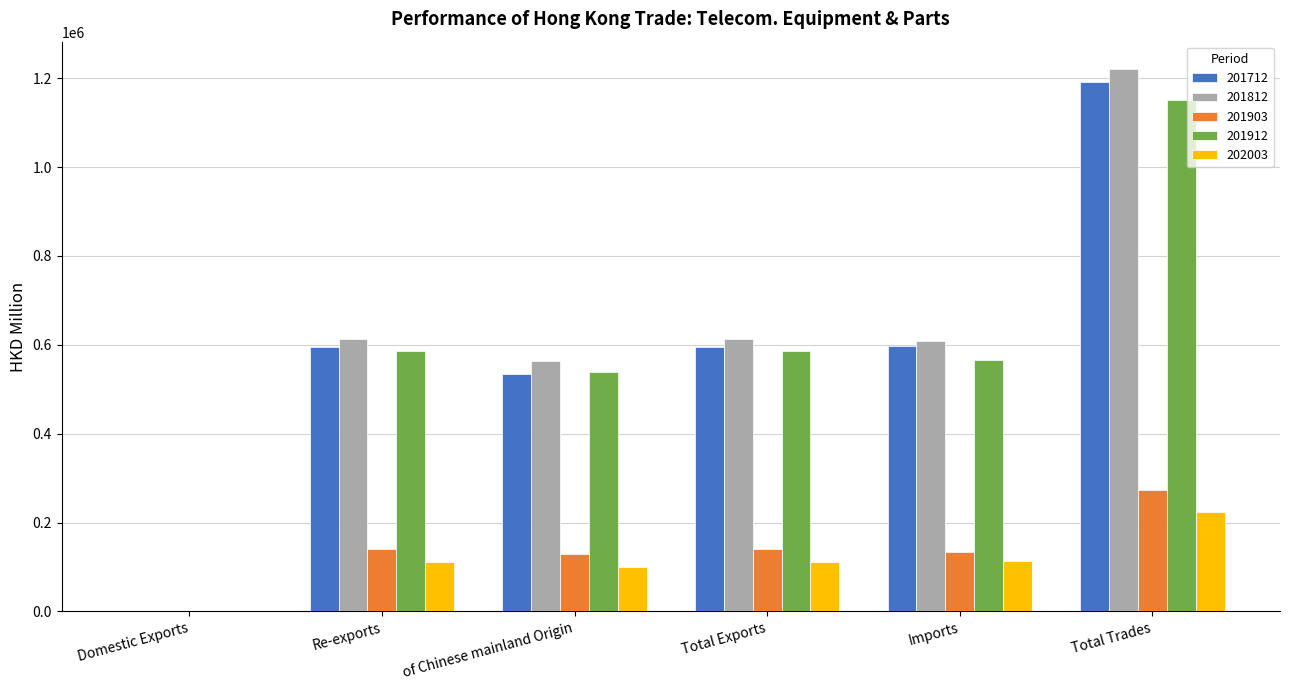

What is the total value across all series at Total Trades?

4062641.1